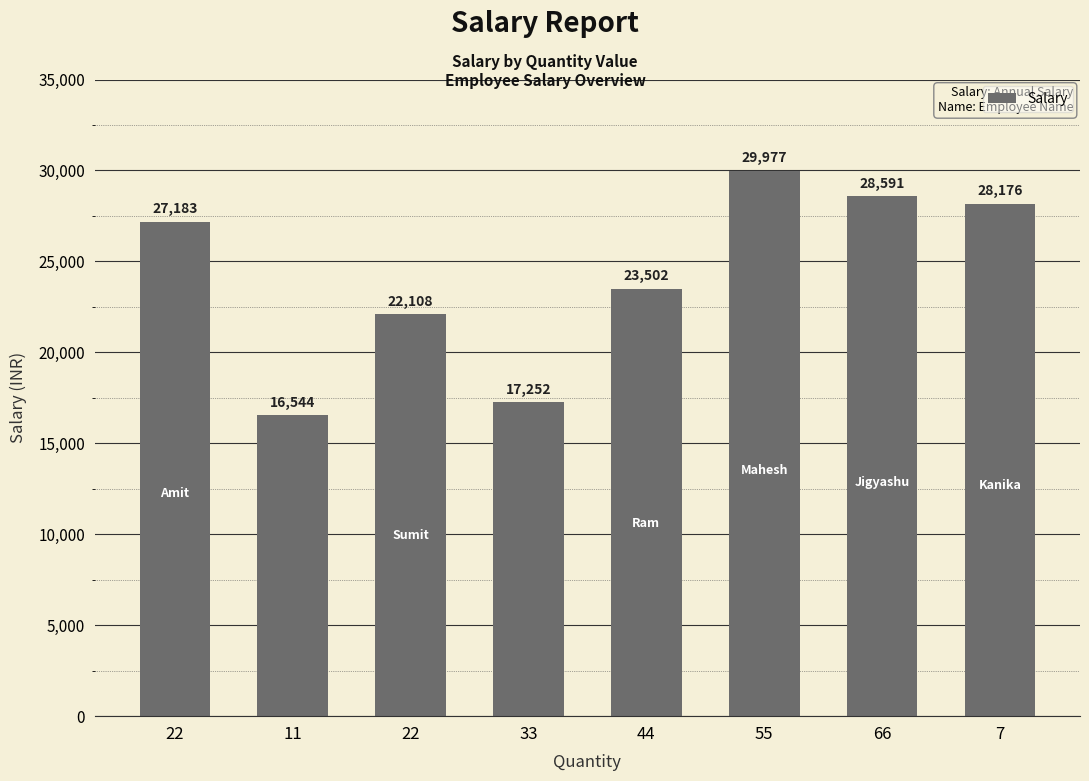

Read the value at 33, to the nearest 50.

17250